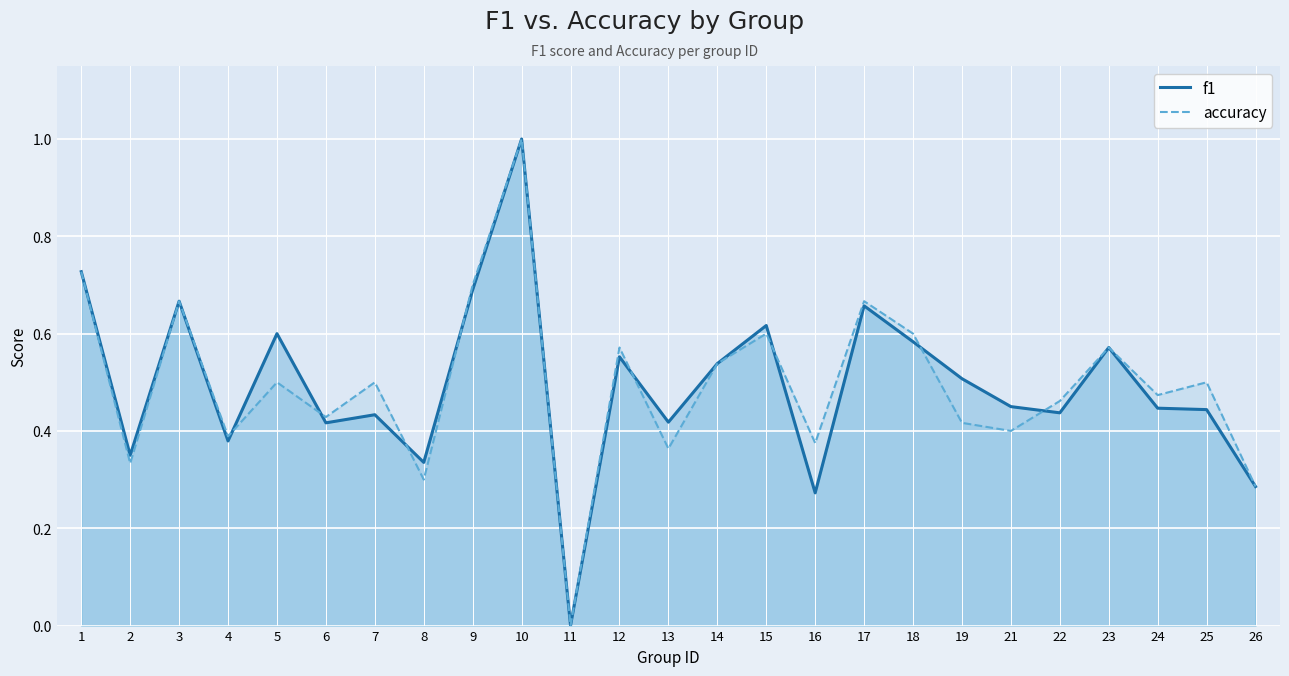

Reading left to right, extract all data points from this chart.

f1: 0.7	0.4	0.7	0.4	0.6	0.4	0.4	0.3	0.7	1.0	0.0	0.6	0.4	0.5	0.6	0.3	0.7	0.6	0.5	0.5	0.4	0.6	0.4	0.4	0.3
accuracy: 0.7	0.3	0.7	0.4	0.5	0.4	0.5	0.3	0.7	1.0	0.0	0.6	0.4	0.5	0.6	0.4	0.7	0.6	0.4	0.4	0.5	0.6	0.5	0.5	0.3